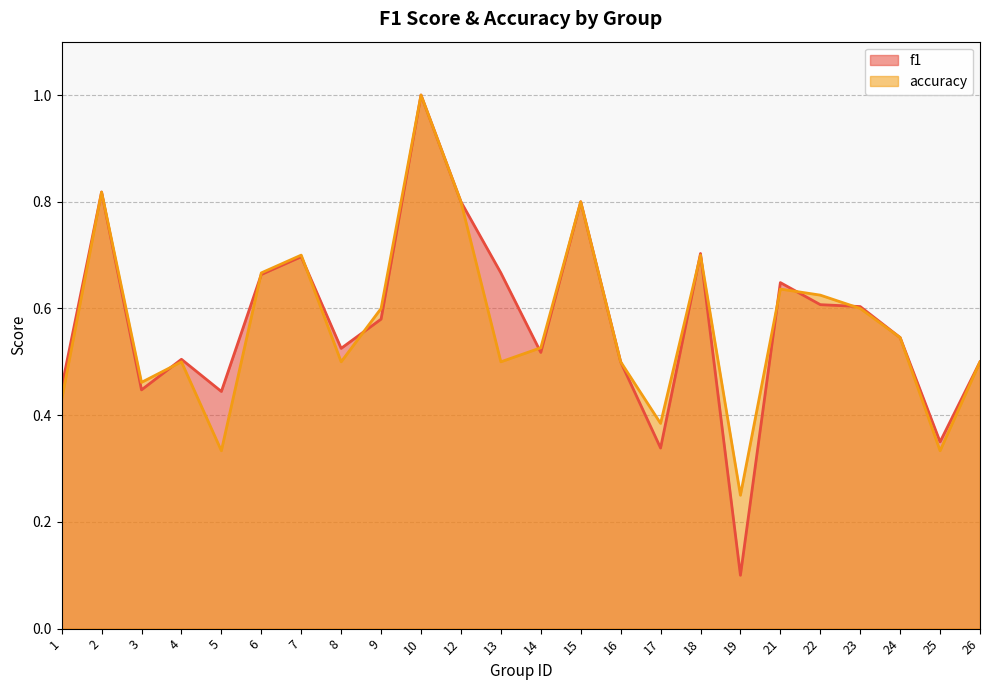

True or false: accuracy has more than 2 interior local peaks.

True